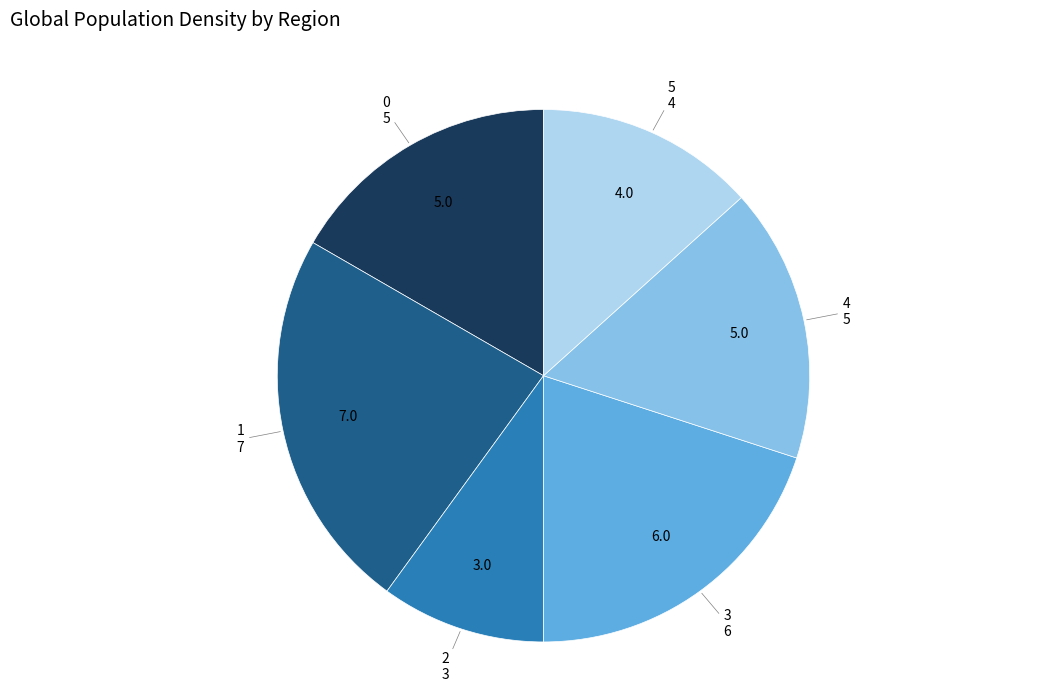

Is there any slice that represents more than half of the pie?

No